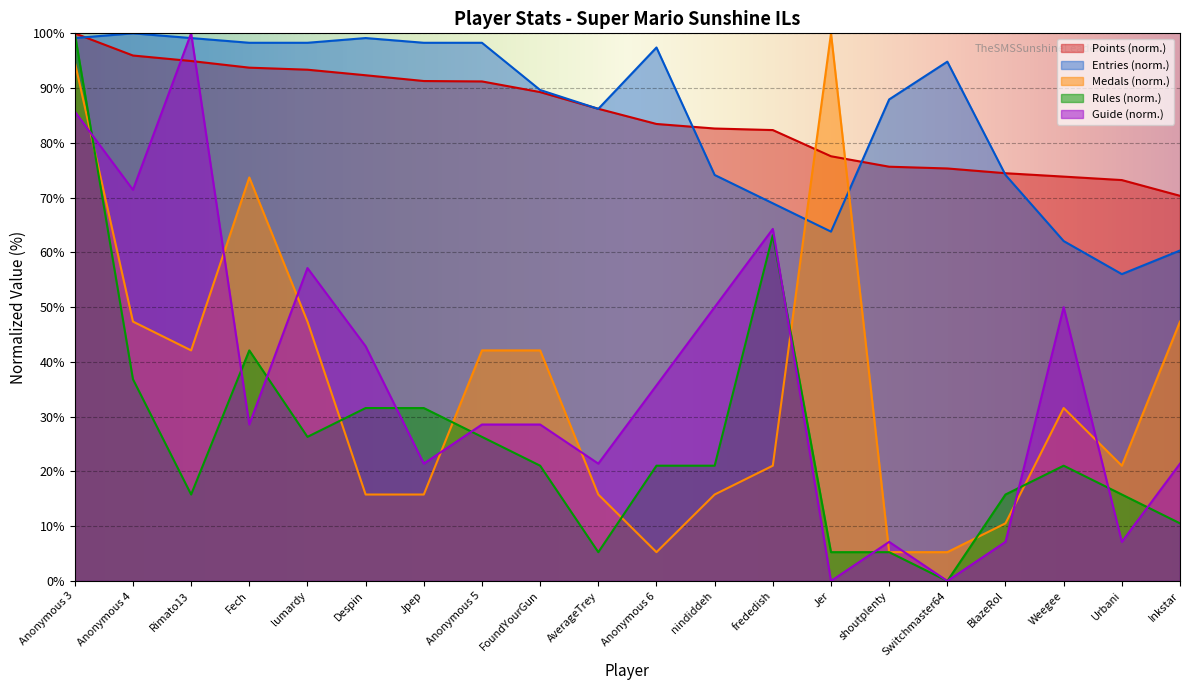

How many positive values does the Rules series have?

19